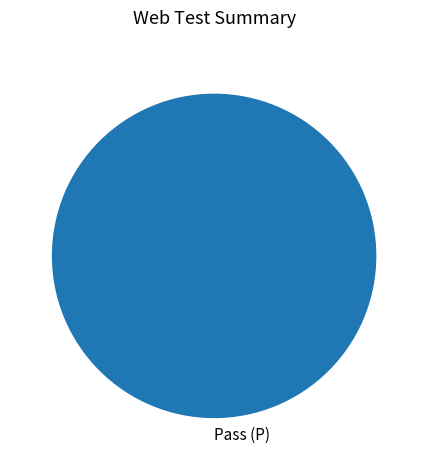

Rank the categories by value from highest to lowest.

Pass (P)